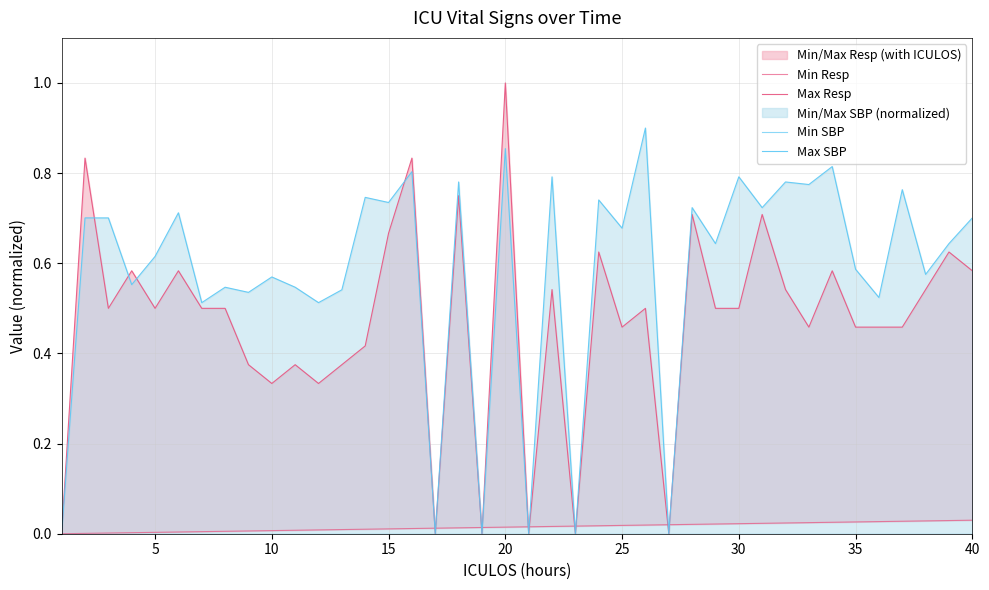

True or false: Max Resp has a value of 0.5 at 30.

True